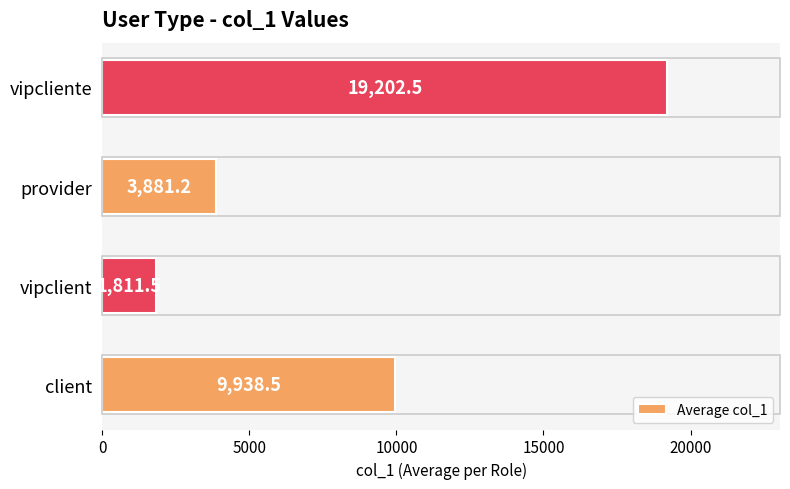

What is the average value?

8708.4